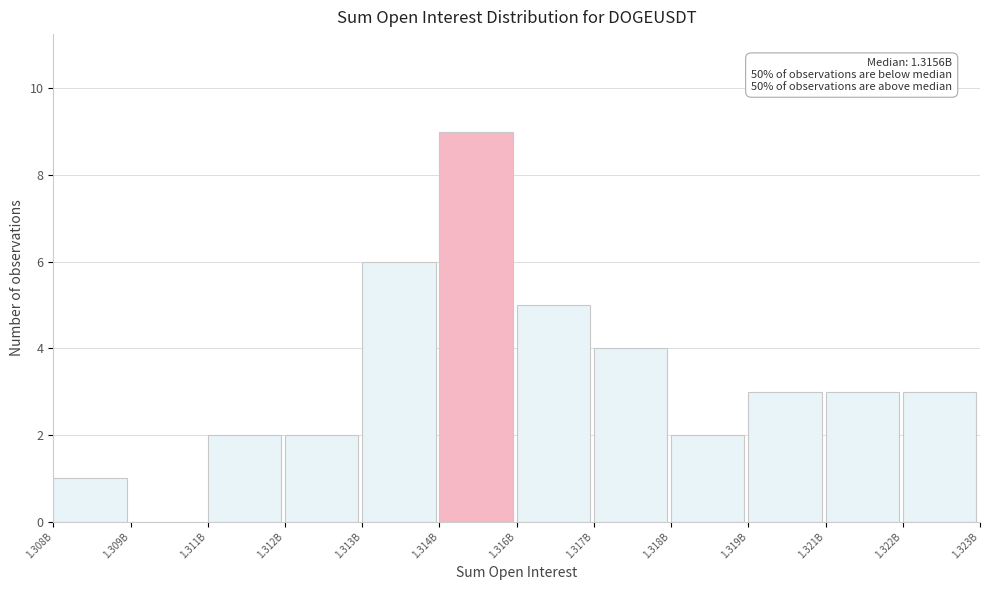

Reading left to right, transcribe all the data shown in this chart.

1.308B=1	1.309B=0	1.311B=2	1.312B=2	1.313B=6	1.314B=9	1.316B=5	1.317B=4	1.318B=2	1.319B=3	1.321B=3	1.322B=3